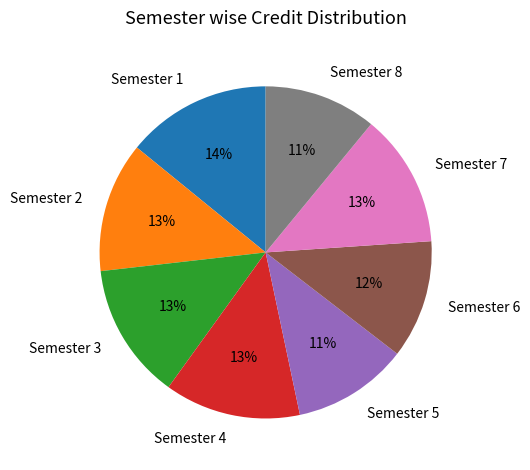

To the nearest percent, what is the average slice percentage?

12%